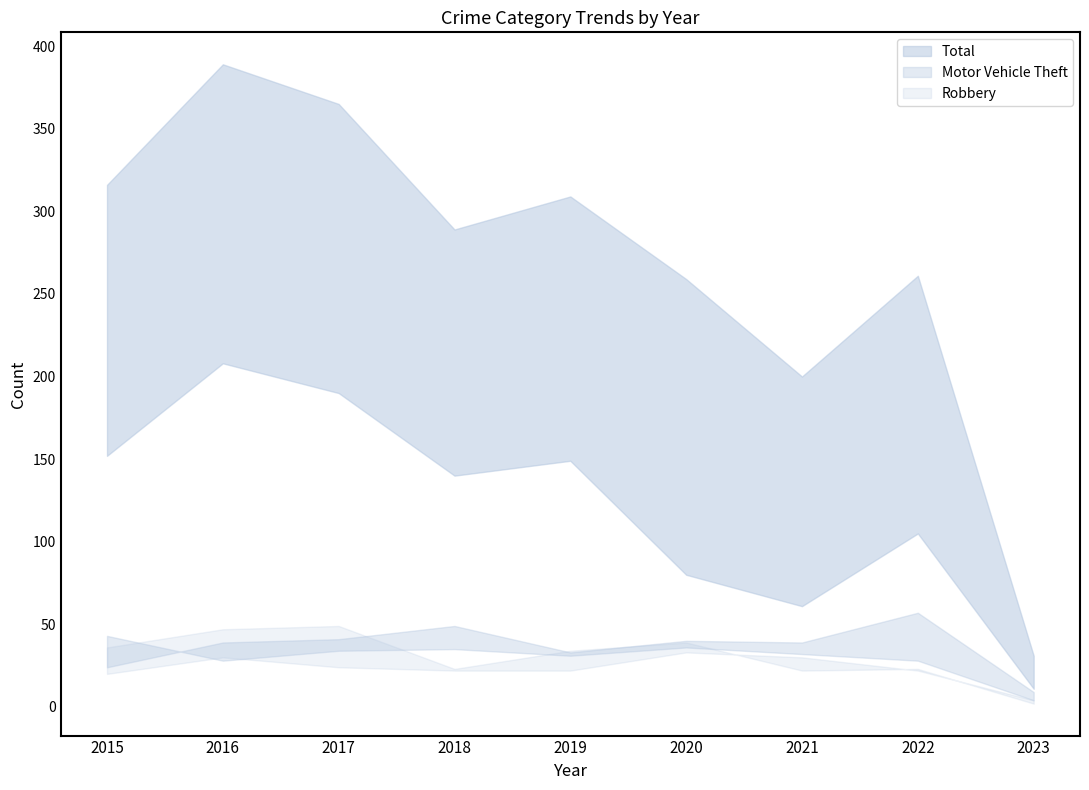

Which series has the largest total across all categories?

Total